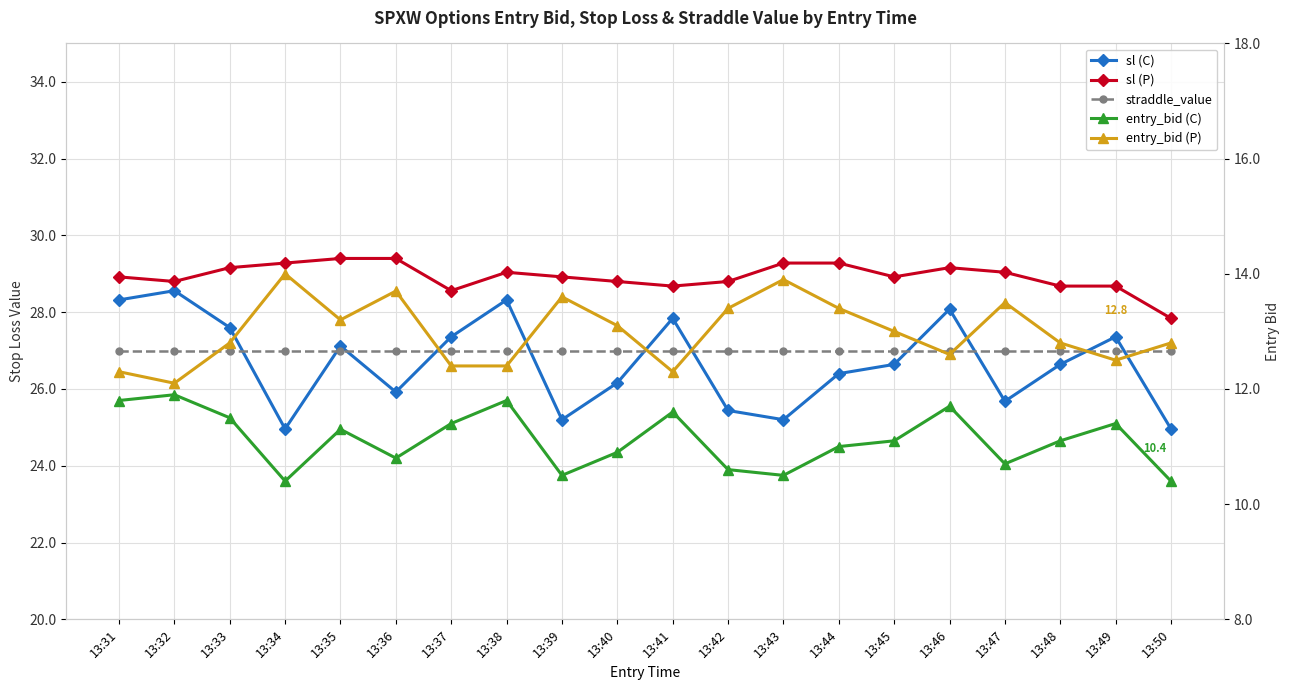

Does the chart display data point markers on the line(s)?

Yes